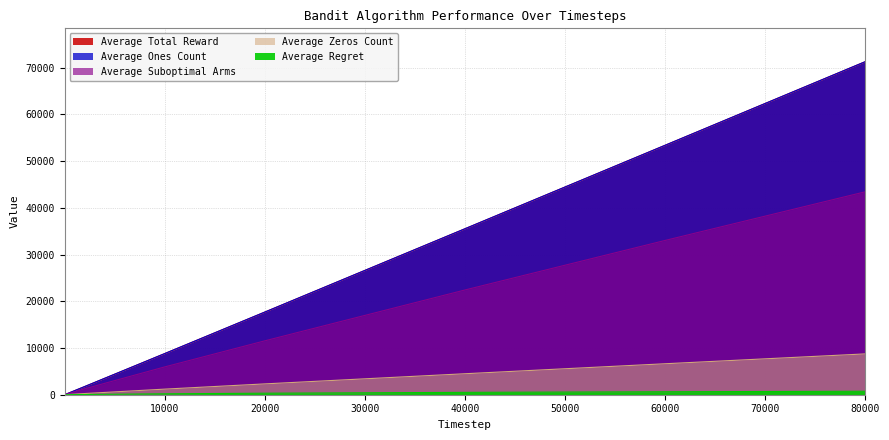

Does the chart display data point markers on the line(s)?

No